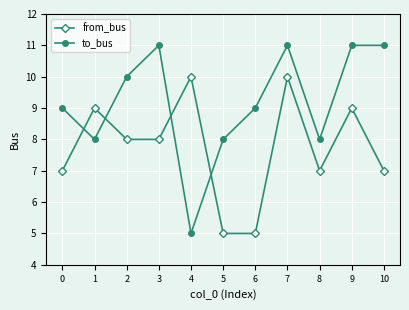

Which series has the largest range (max minus min)?

to_bus